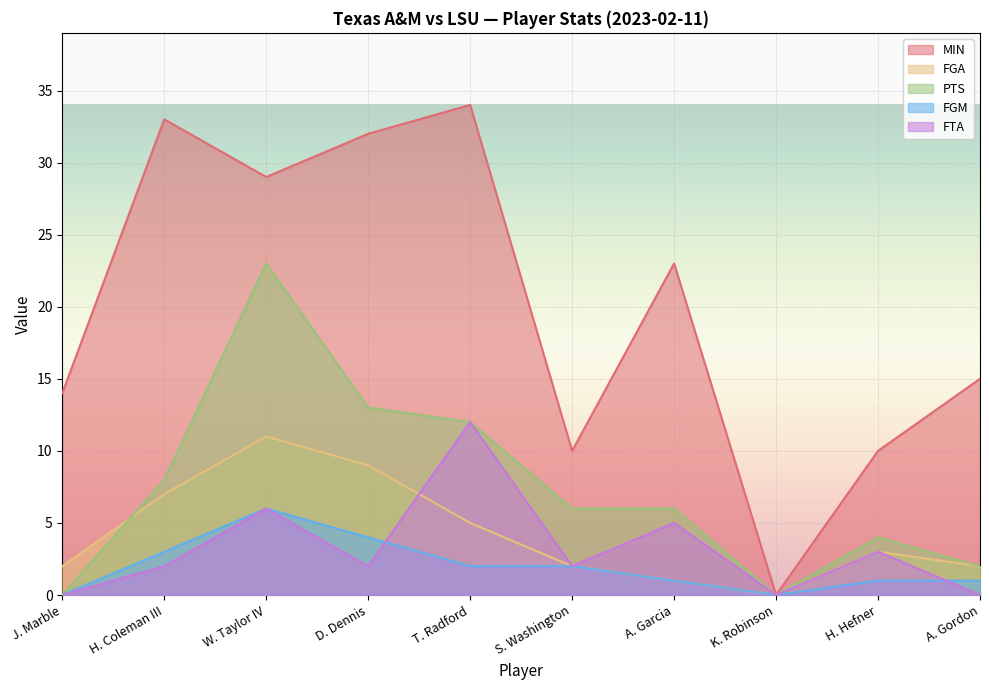

Which has a higher value, A. Garcia or A. Gordon?

A. Garcia